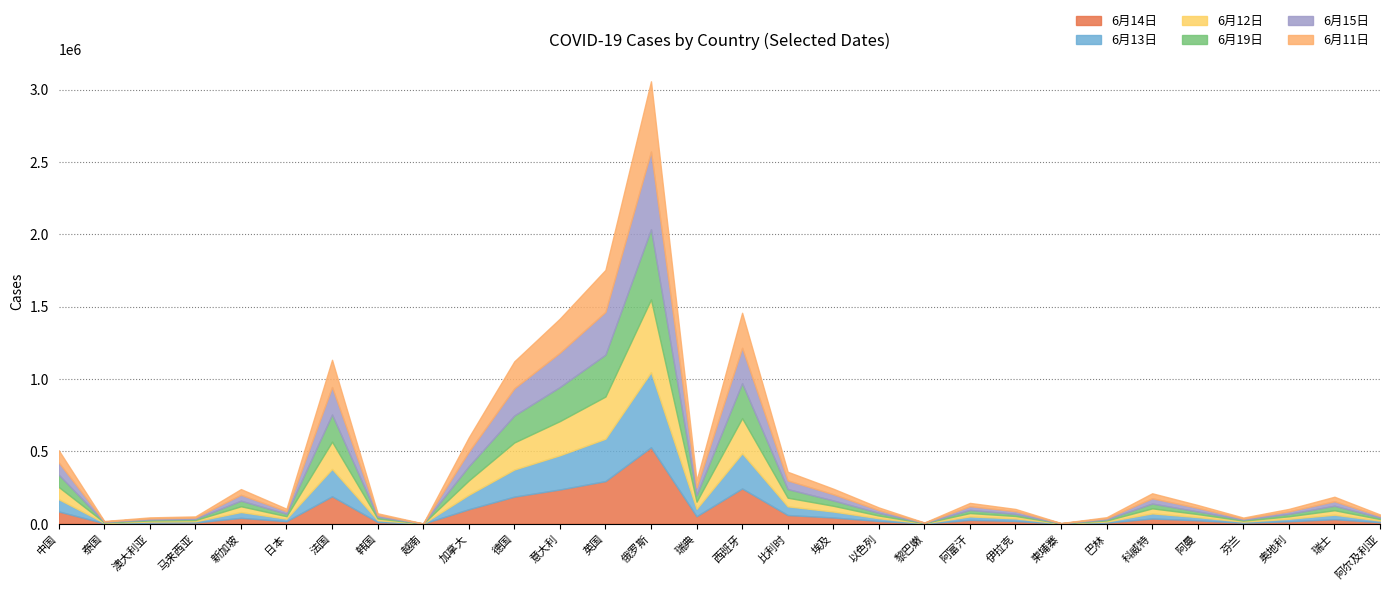

Which series has the widest spread of values?

6月15日